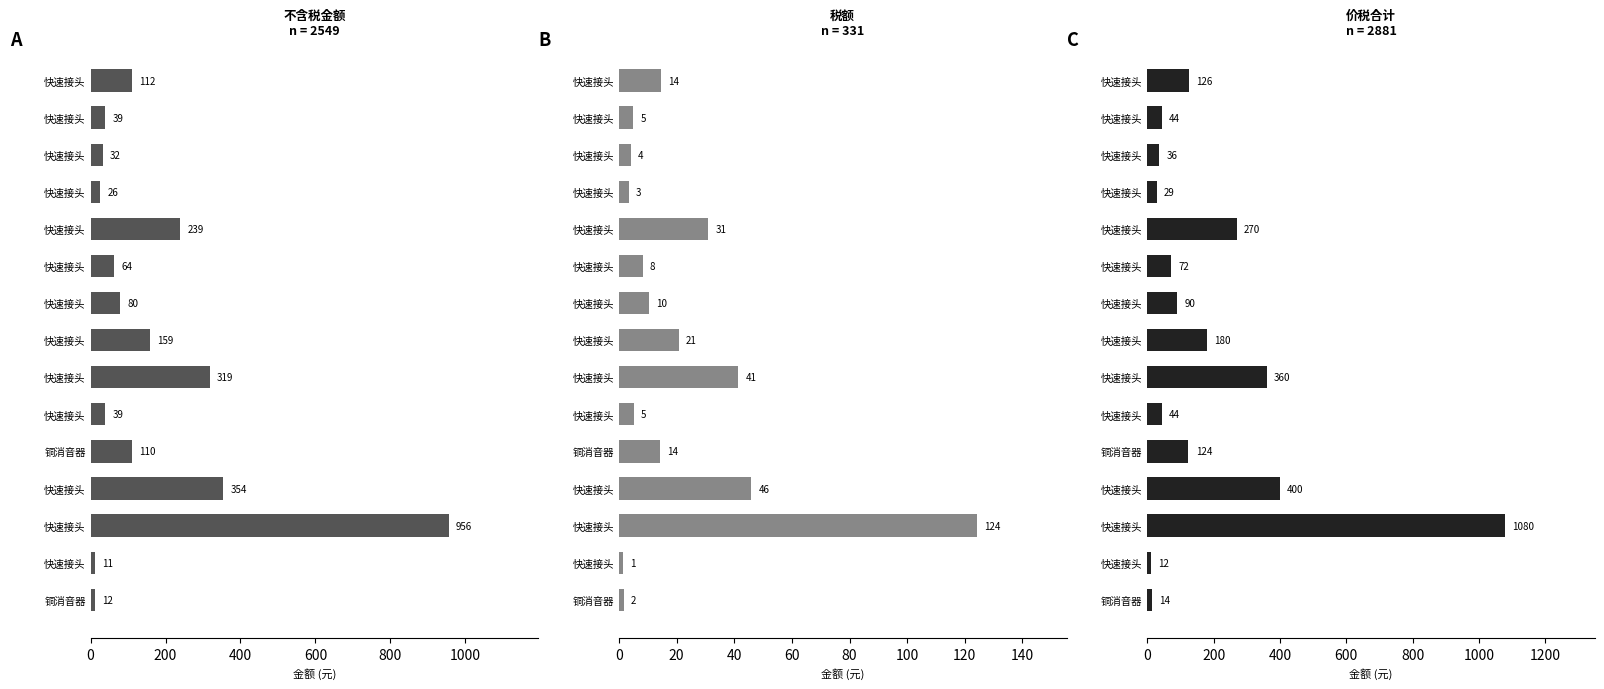

What is the sum of all 税额 values?

331.4